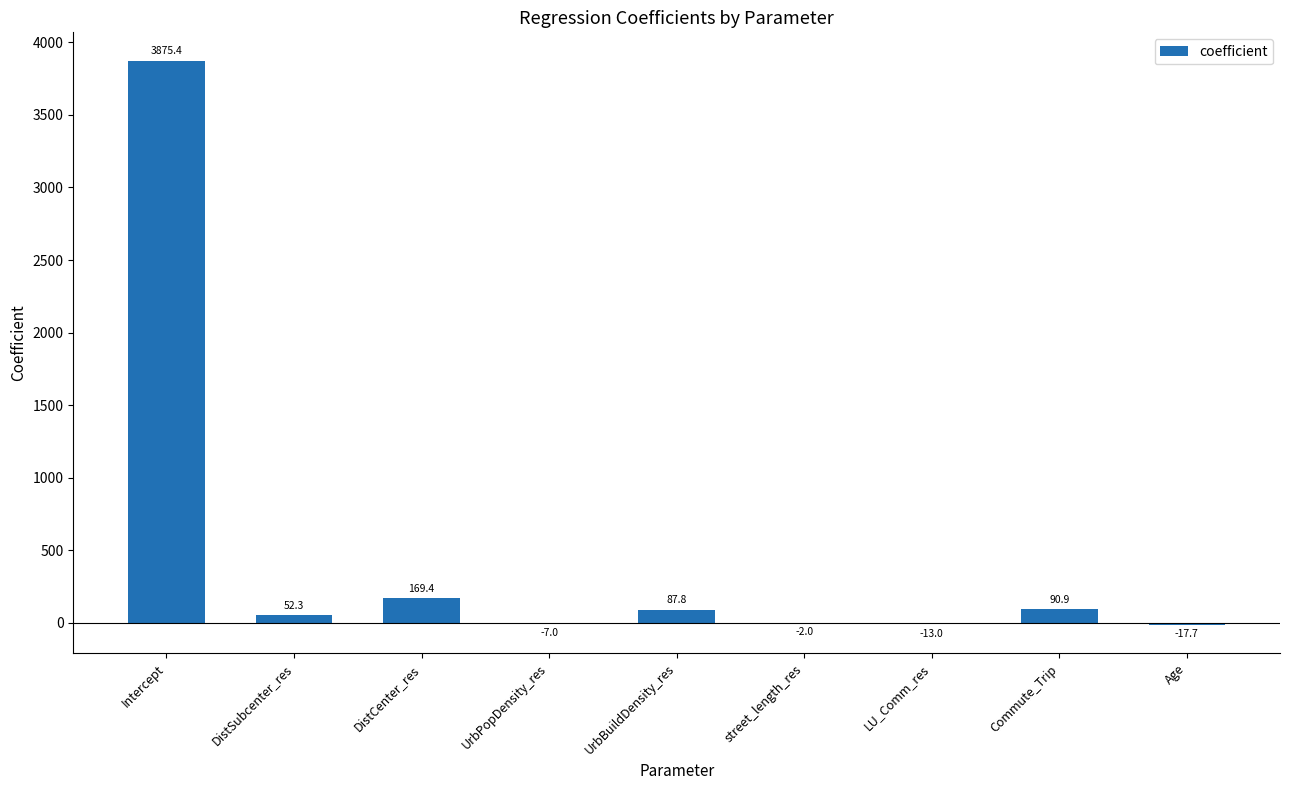

What is the sum of the values at DistCenter_res and UrbBuildDensity_res?

257.2